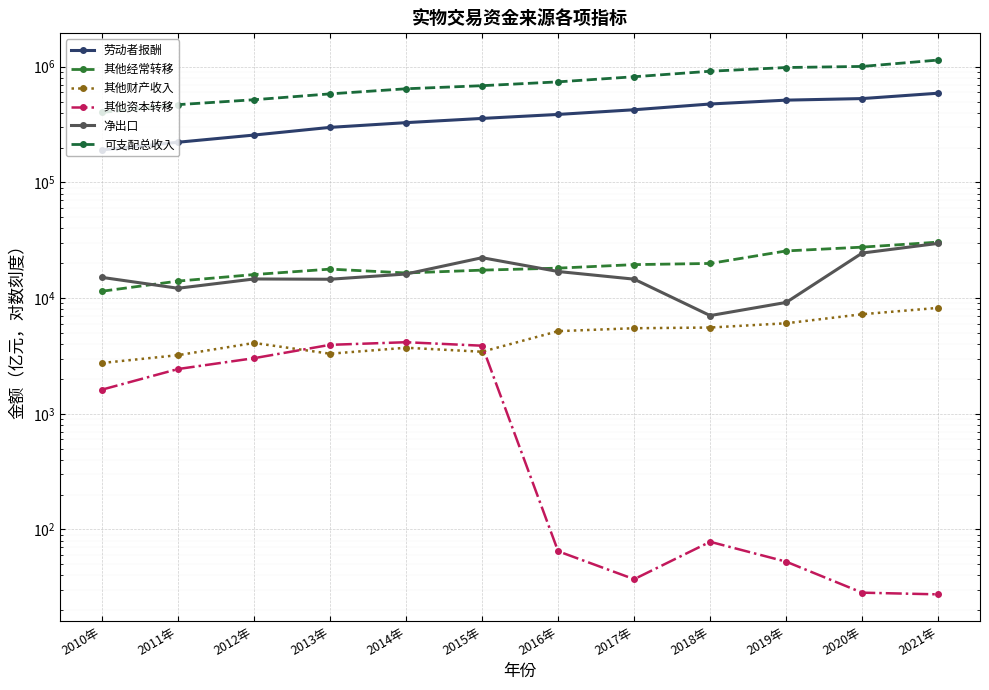

True or false: 其他资本转移 and 净出口 intersect in this chart.

False